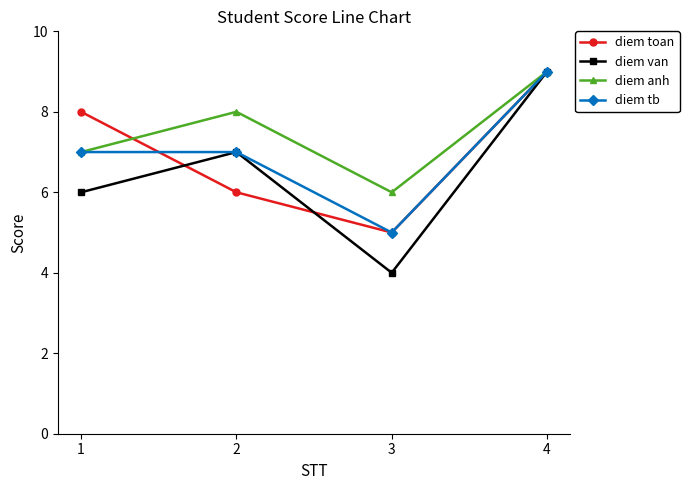

Is the value of diem anh at 3 greater than the value of diem tb at 2?

No